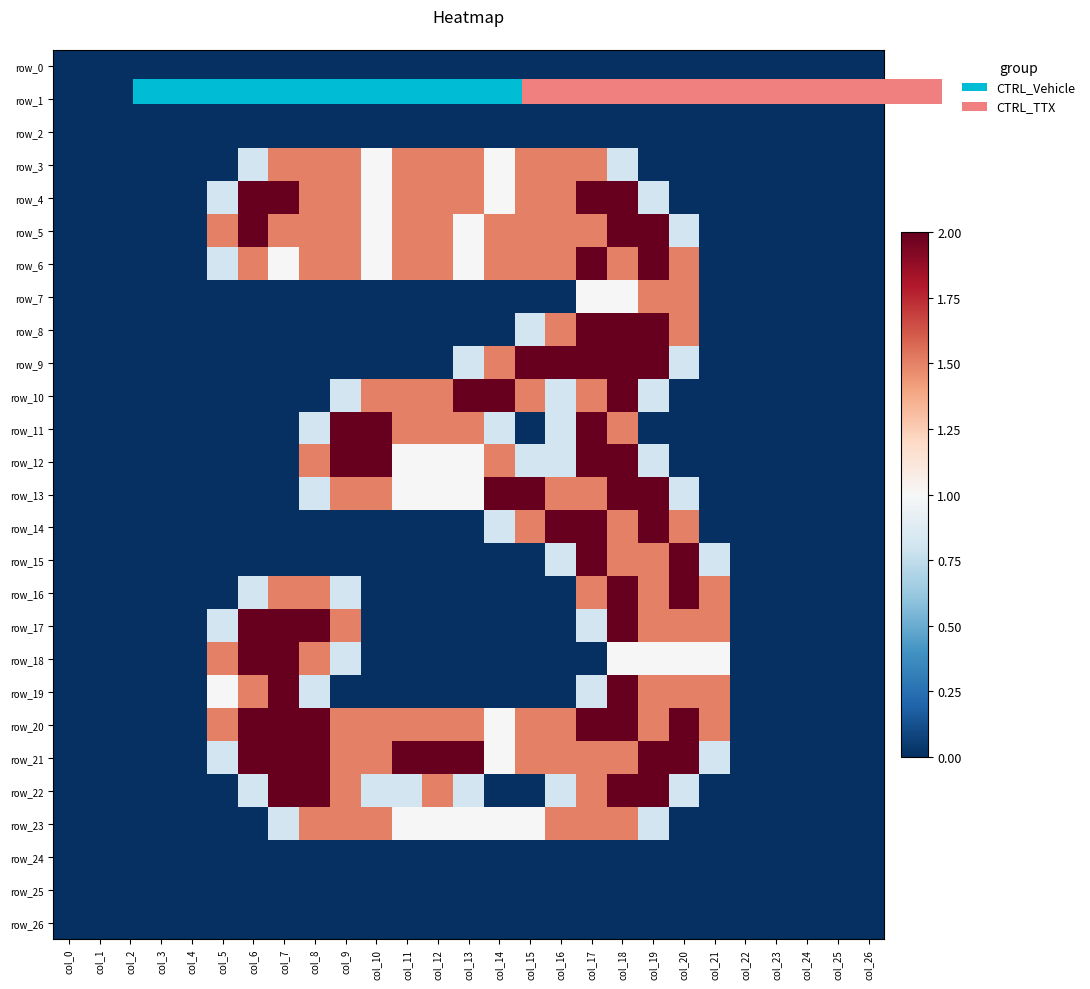

True or false: row_10 has a value of 2.2 at col_12.

False